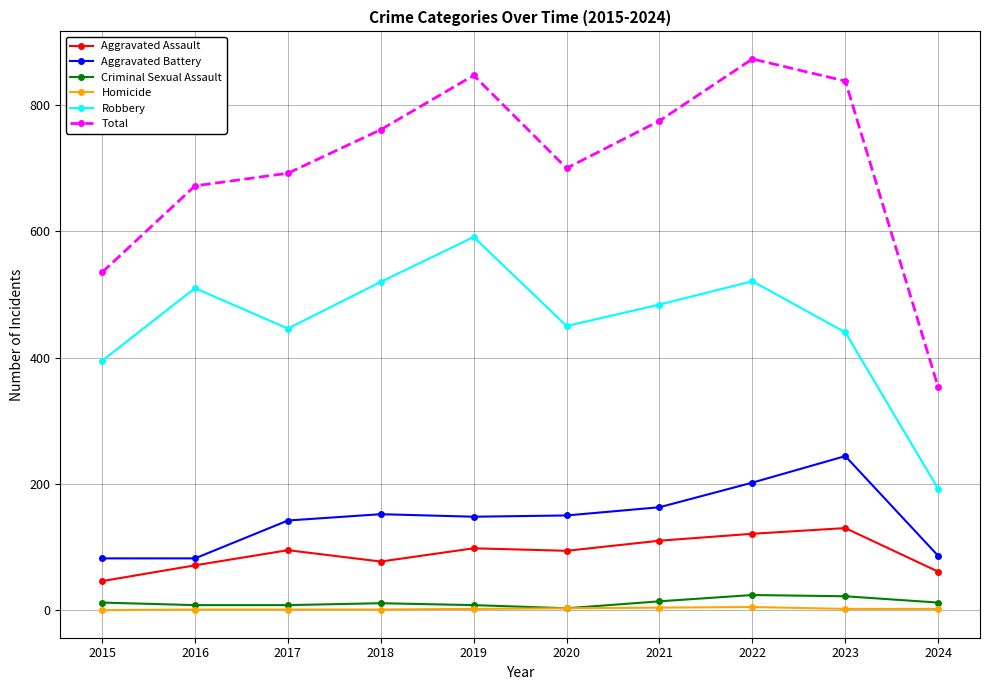

At which category is the sum across all series the highest?

2022